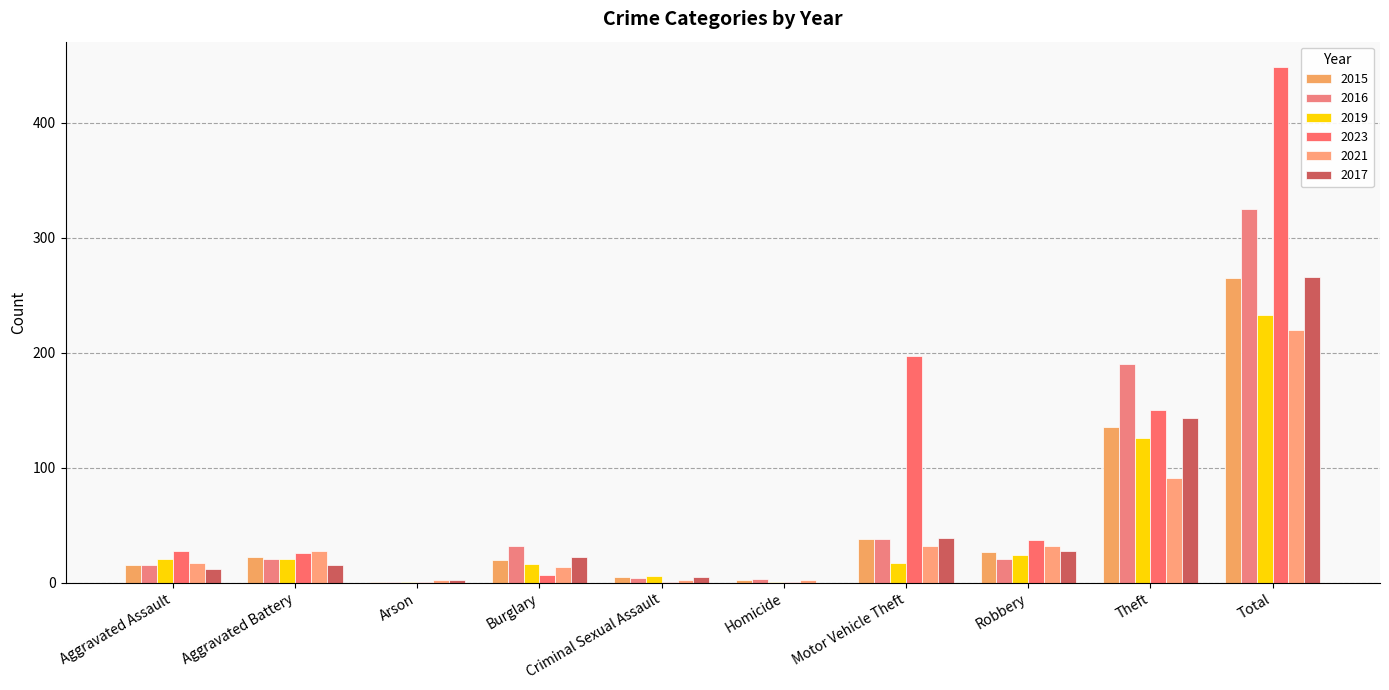

List the labels in order of 2016 value, largest first.

Total, Theft, Motor Vehicle Theft, Burglary, Aggravated Battery, Robbery, Aggravated Assault, Criminal Sexual Assault, Homicide, Arson